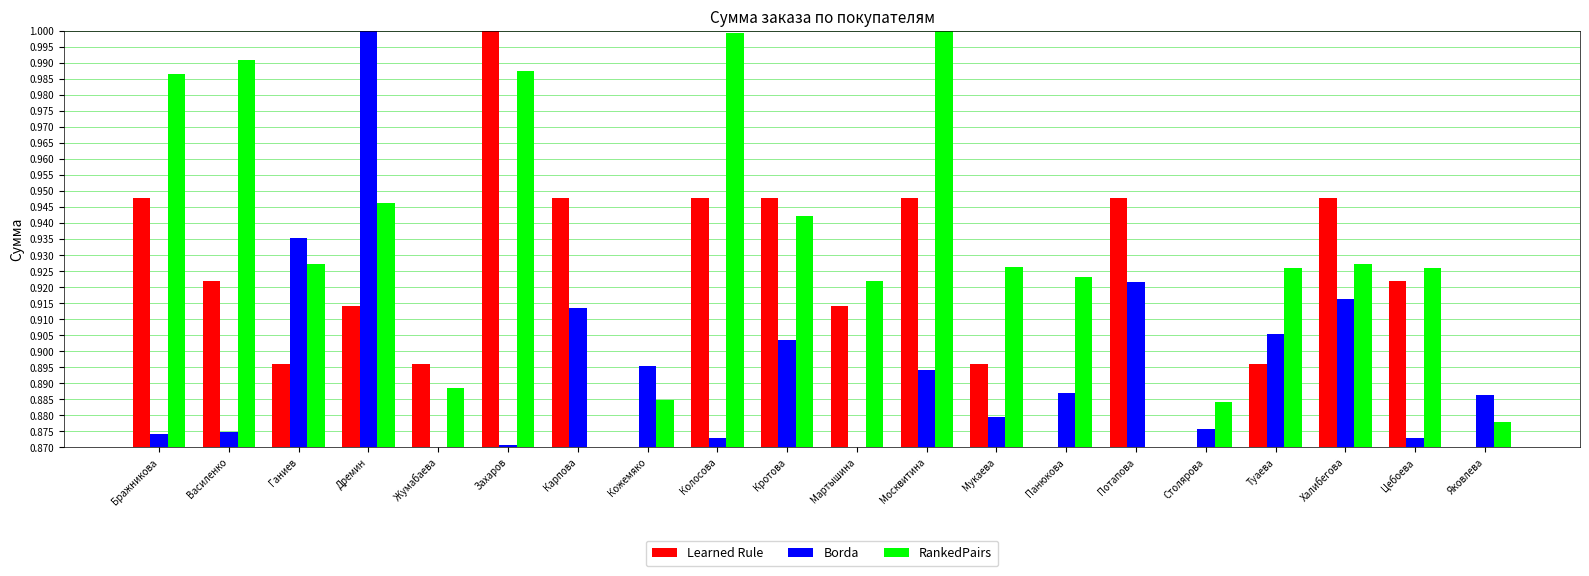

At which label does Learned Rule reach its peak?

Захаров